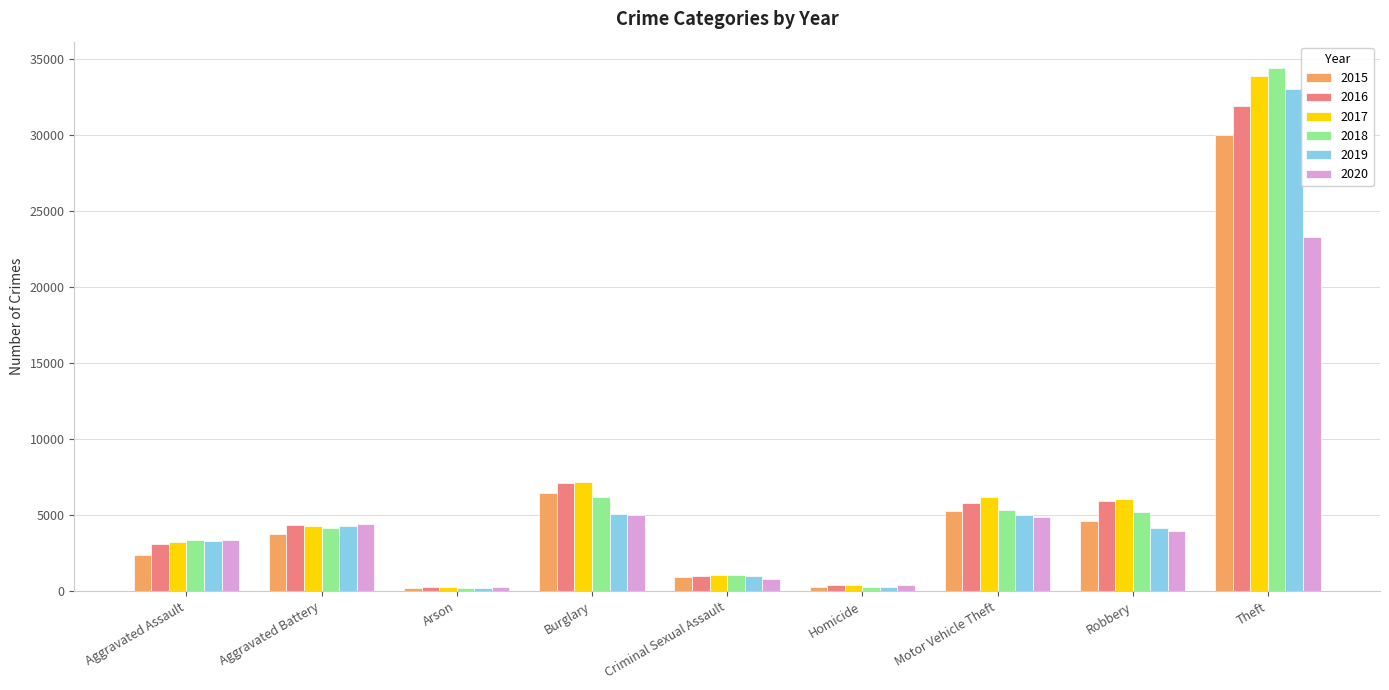

Where is 2019 nearest to the value 16633?

Burglary